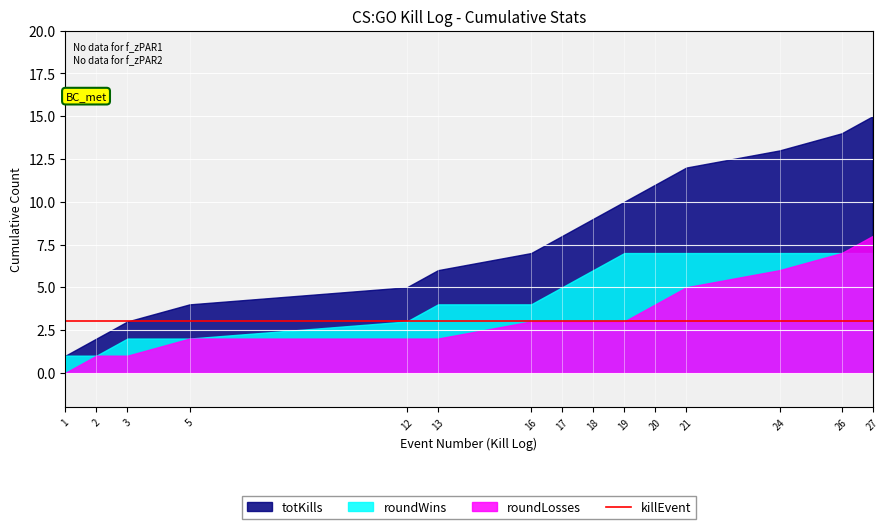

How many Round Won (1=yes, 0=no) values are between 0 and 1?

15